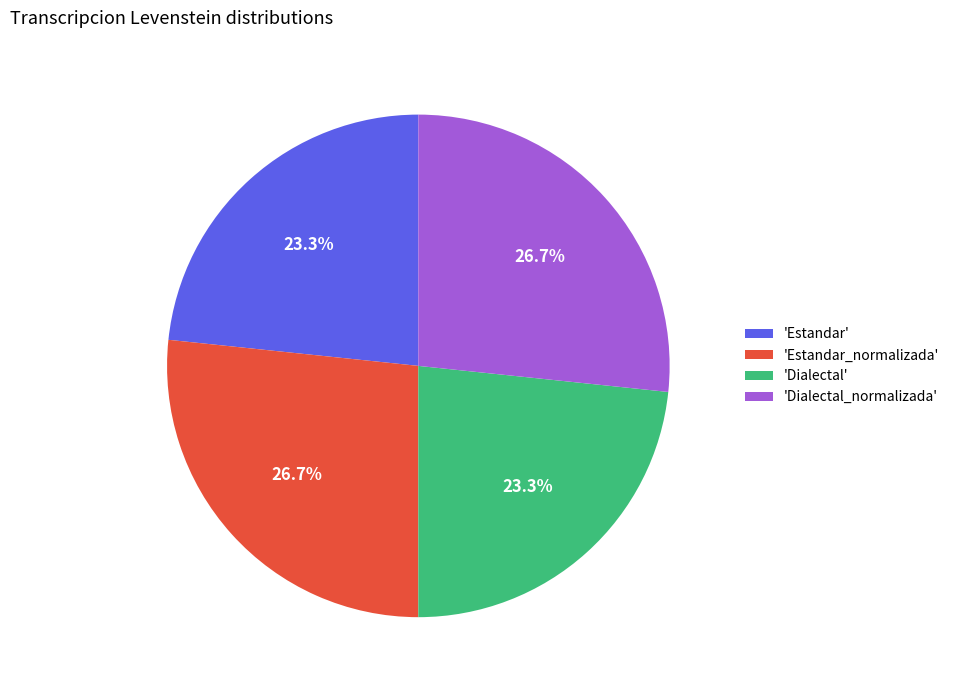

Does 'Dialectal_normalizada' represent more than half of the total?

No